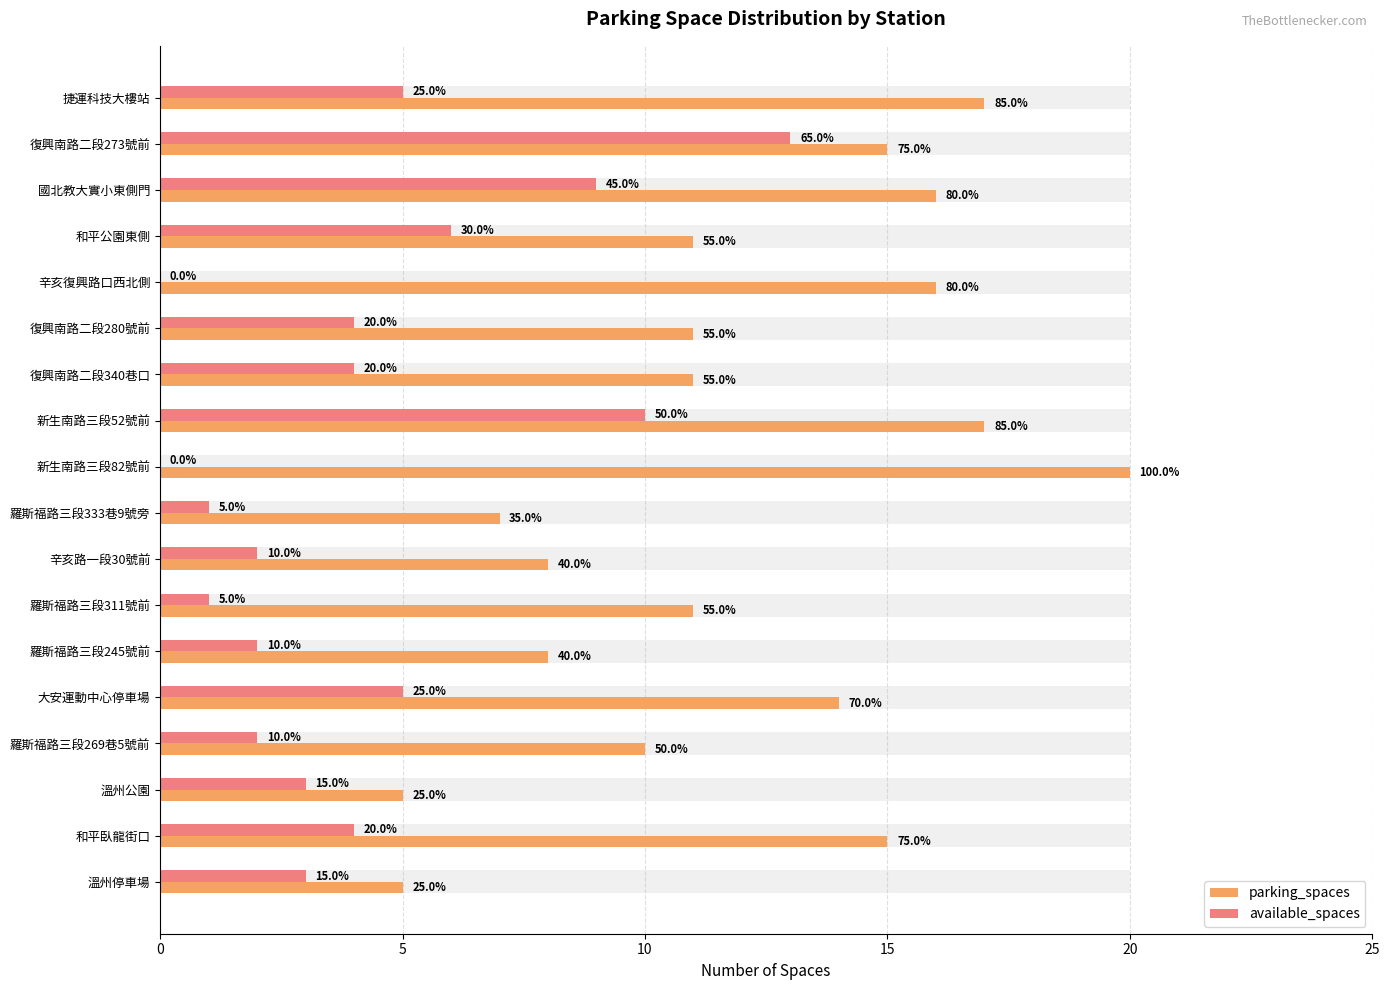

The value of parking_spaces at 羅斯福路三段333巷9號旁 is 2. True or false?

False